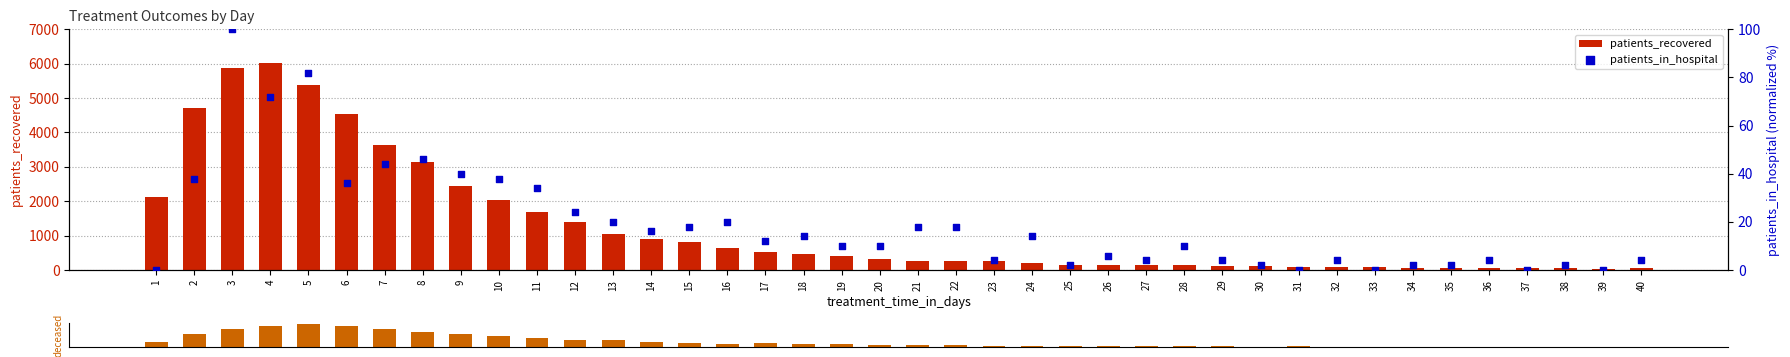

At how many categories does at least one series exceed 2263?

8